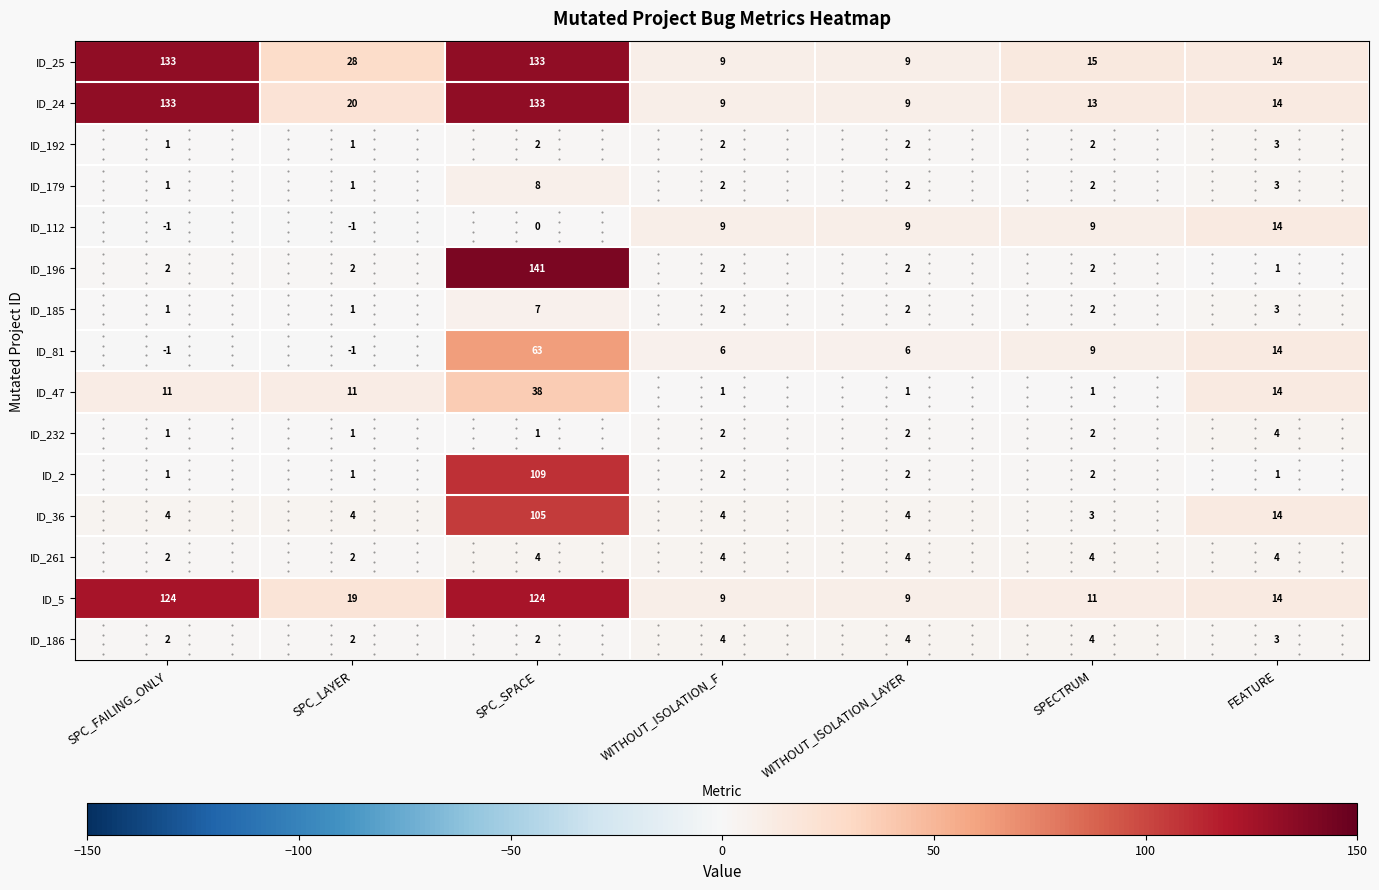

Which category has the highest value across all series?

SPC_SPACE